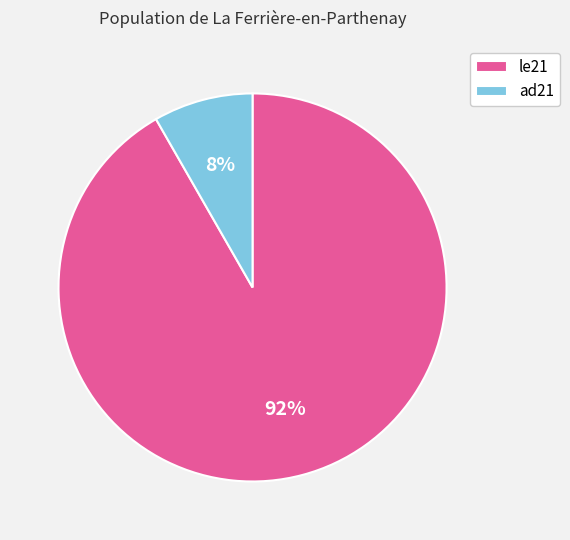

To the nearest percent, what is the average slice percentage?

50%